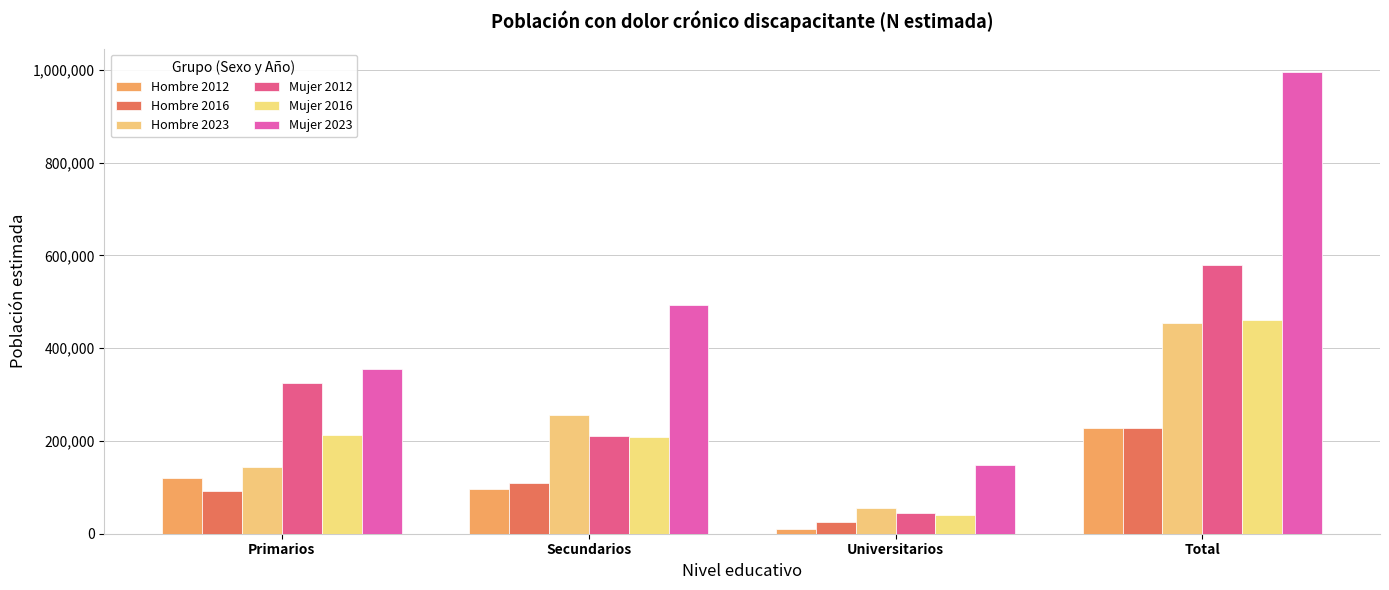

How many data points does each series have?

4